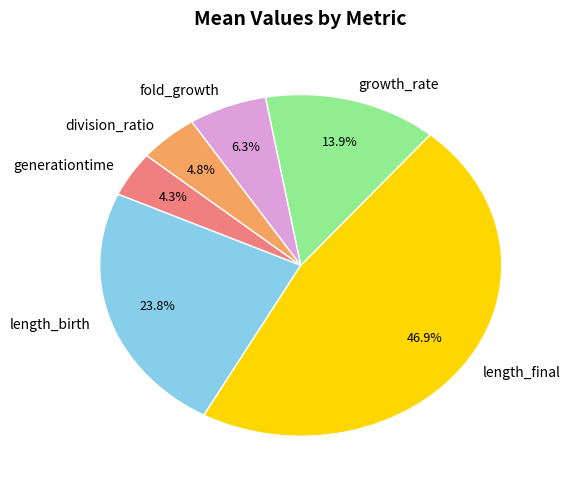

Does length_final account for over 50% of the chart?

No